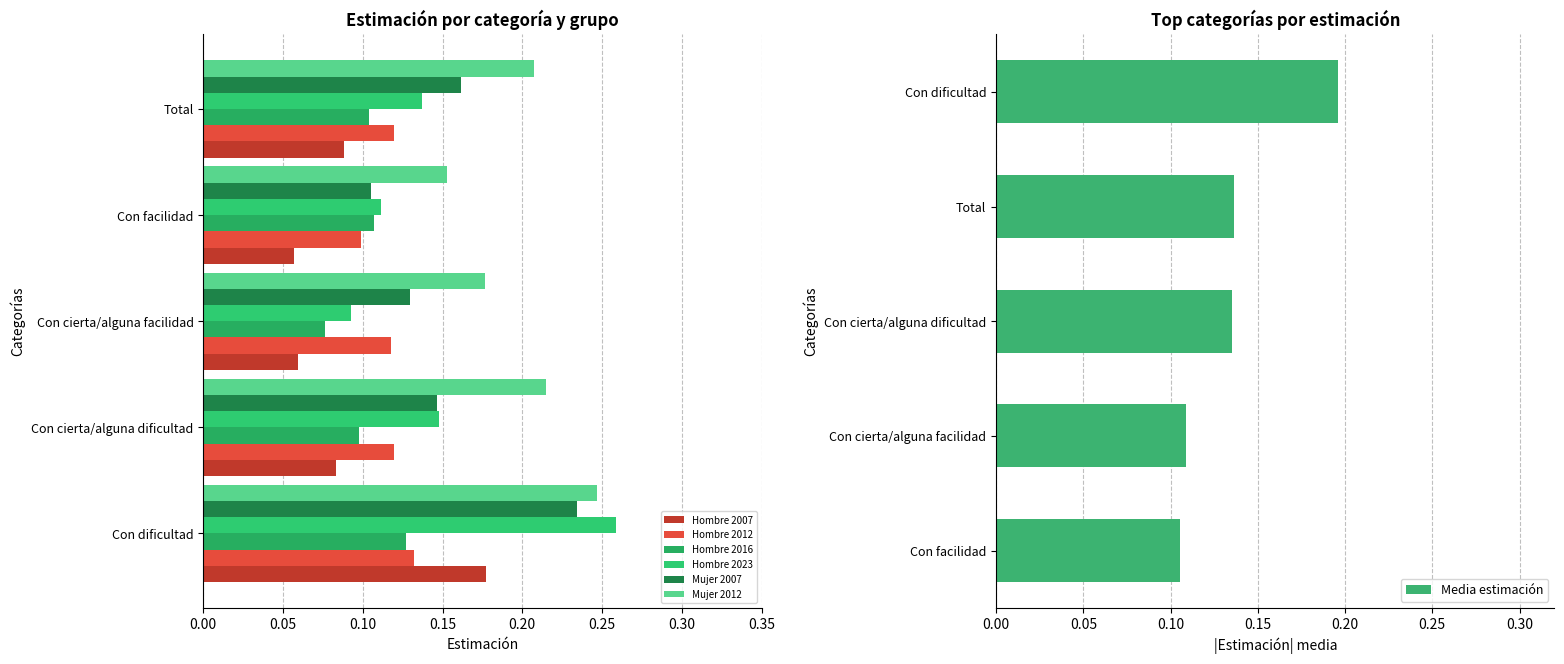

What is the average value of the Hombre 2012 series?

0.1